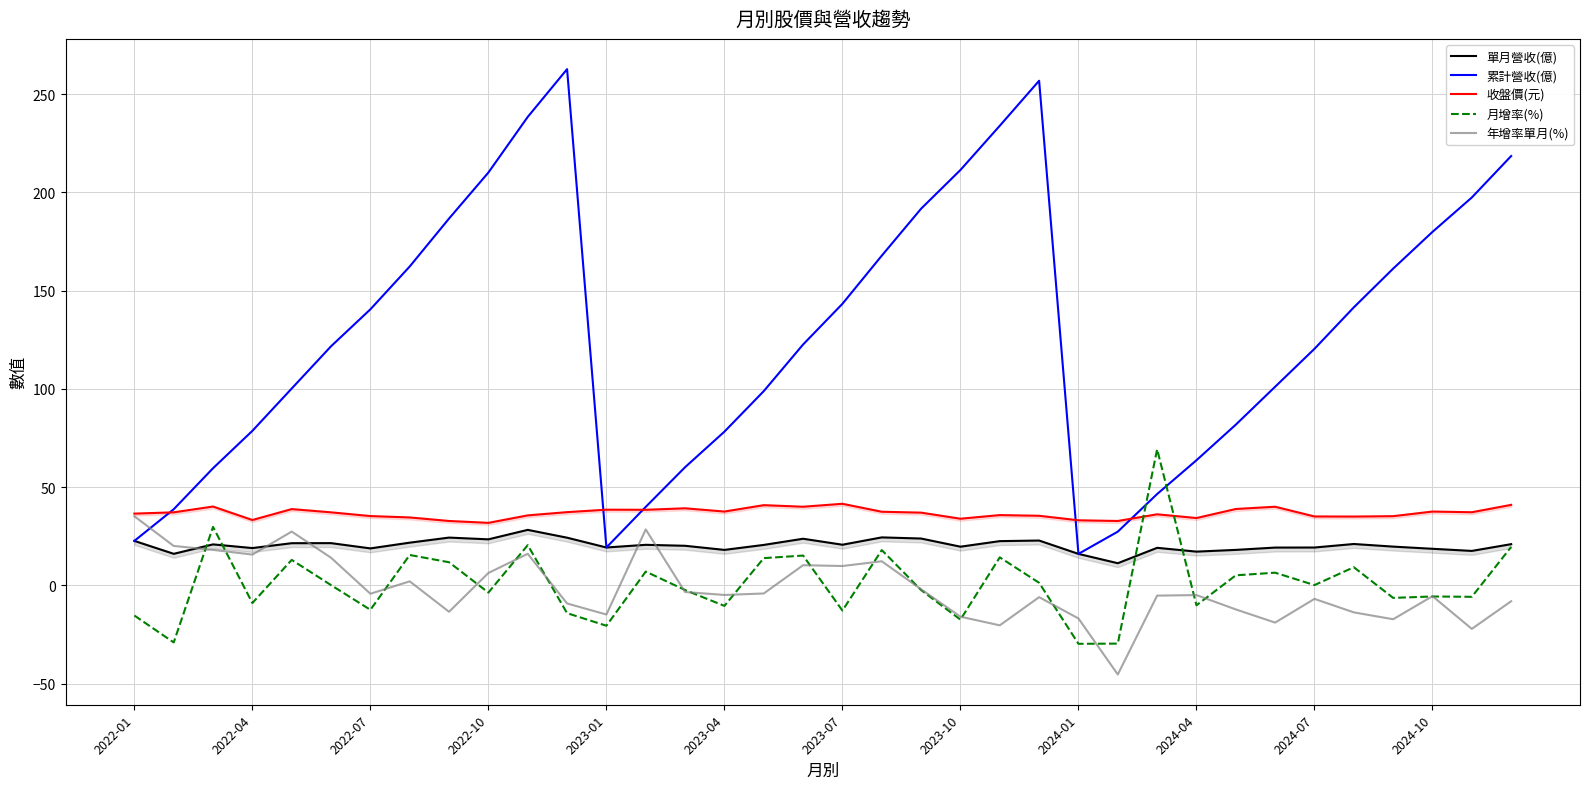

What is the highest value of the 年增率單月(%) series?

35.2